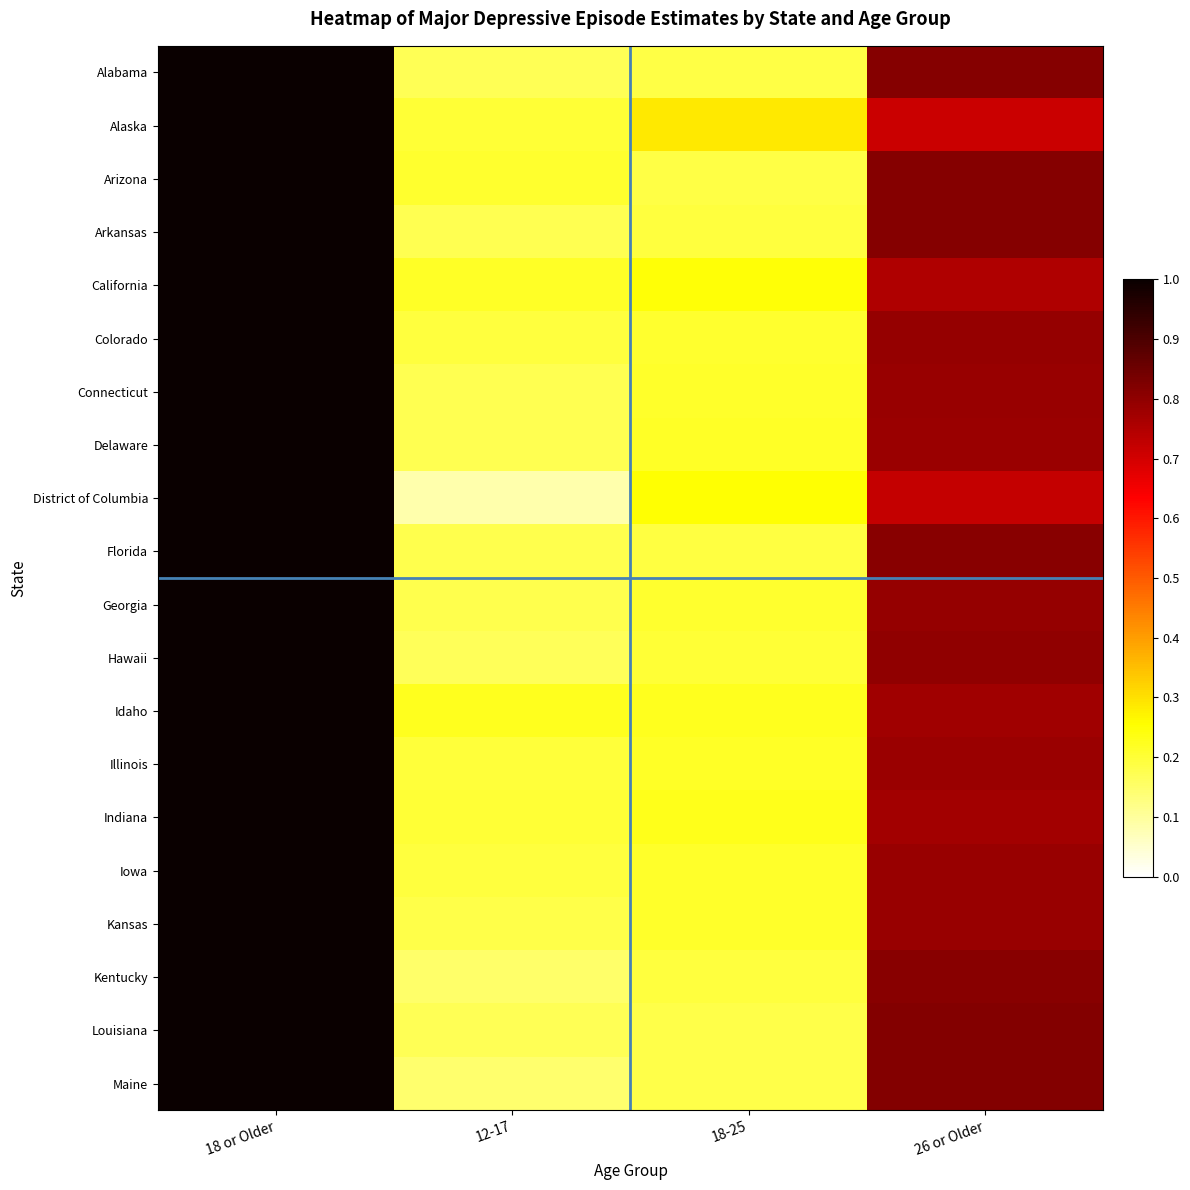

Reading left to right, what are all the values shown in this chart?

Alabama: 18 or Older=1.0	12-17=0.2	18-25=0.2	26 or Older=0.8
Alaska: 18 or Older=1.0	12-17=0.2	18-25=0.3	26 or Older=0.7
Arizona: 18 or Older=1.0	12-17=0.2	18-25=0.2	26 or Older=0.8
Arkansas: 18 or Older=1.0	12-17=0.2	18-25=0.2	26 or Older=0.8
California: 18 or Older=1.0	12-17=0.2	18-25=0.2	26 or Older=0.8
Colorado: 18 or Older=1.0	12-17=0.2	18-25=0.2	26 or Older=0.8
Connecticut: 18 or Older=1.0	12-17=0.2	18-25=0.2	26 or Older=0.8
Delaware: 18 or Older=1.0	12-17=0.2	18-25=0.2	26 or Older=0.8
District of Columbia: 18 or Older=1.0	12-17=0.1	18-25=0.2	26 or Older=0.7
Florida: 18 or Older=1.0	12-17=0.2	18-25=0.2	26 or Older=0.8
Georgia: 18 or Older=1.0	12-17=0.2	18-25=0.2	26 or Older=0.8
Hawaii: 18 or Older=1.0	12-17=0.2	18-25=0.2	26 or Older=0.8
Idaho: 18 or Older=1.0	12-17=0.2	18-25=0.2	26 or Older=0.8
Illinois: 18 or Older=1.0	12-17=0.2	18-25=0.2	26 or Older=0.8
Indiana: 18 or Older=1.0	12-17=0.2	18-25=0.2	26 or Older=0.8
Iowa: 18 or Older=1.0	12-17=0.2	18-25=0.2	26 or Older=0.8
Kansas: 18 or Older=1.0	12-17=0.2	18-25=0.2	26 or Older=0.8
Kentucky: 18 or Older=1.0	12-17=0.2	18-25=0.2	26 or Older=0.8
Louisiana: 18 or Older=1.0	12-17=0.2	18-25=0.2	26 or Older=0.8
Maine: 18 or Older=1.0	12-17=0.1	18-25=0.2	26 or Older=0.8